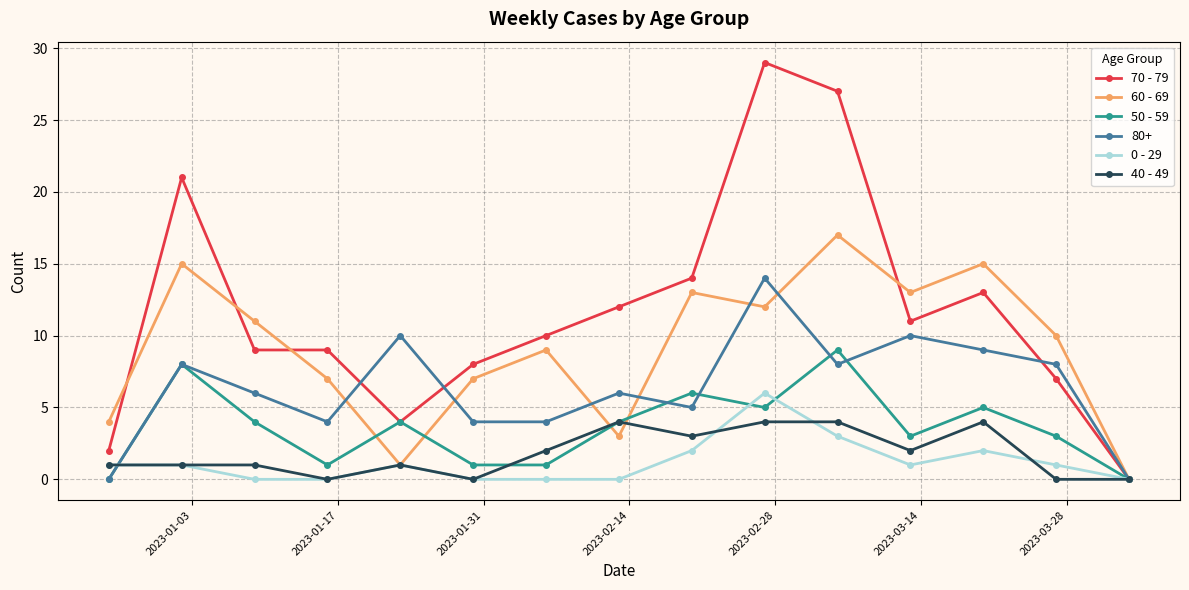

What is the greatest value displayed?

29